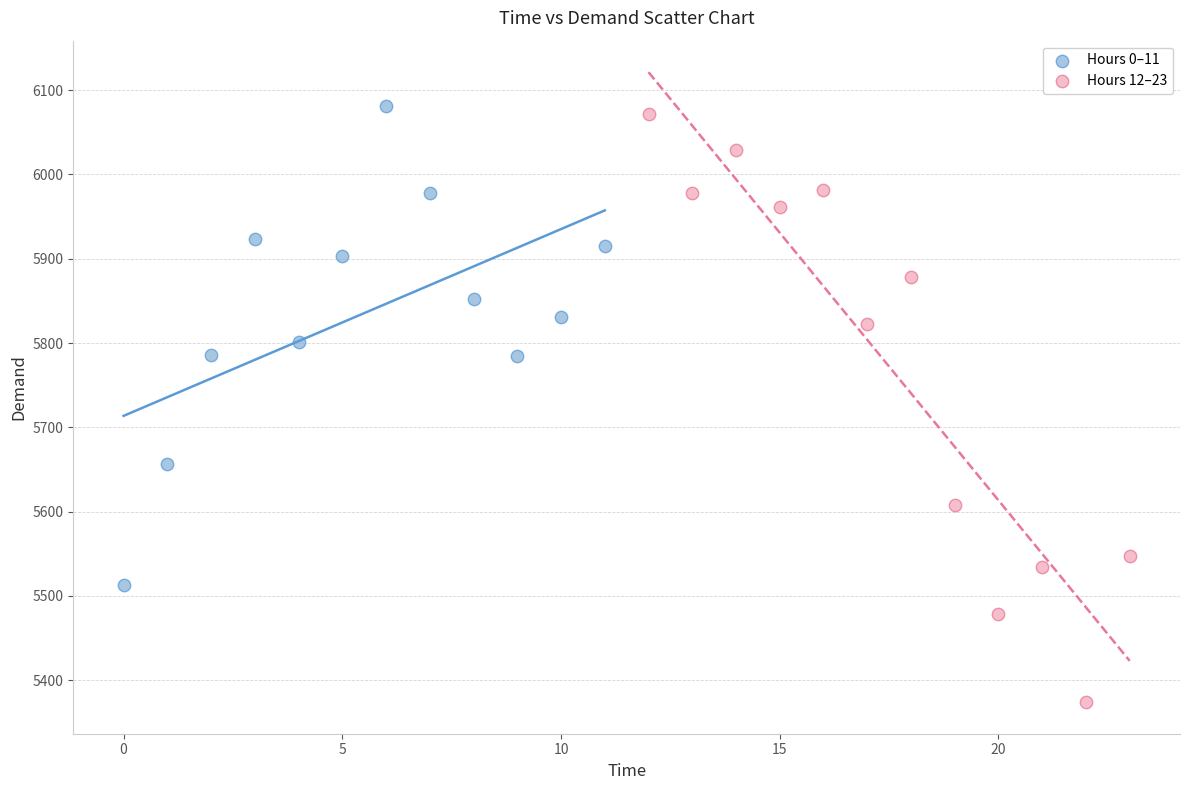

What are all the series names shown in the legend?

Hours 0–11, Hours 12–23